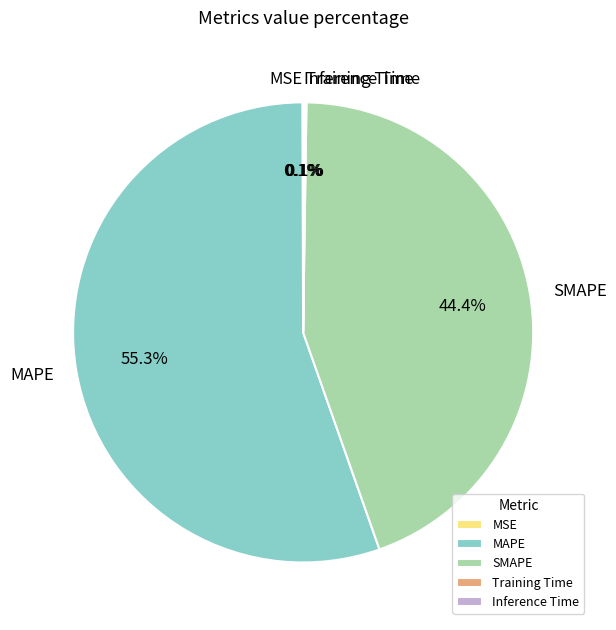

How much of the chart is everything except SMAPE?

55.6%